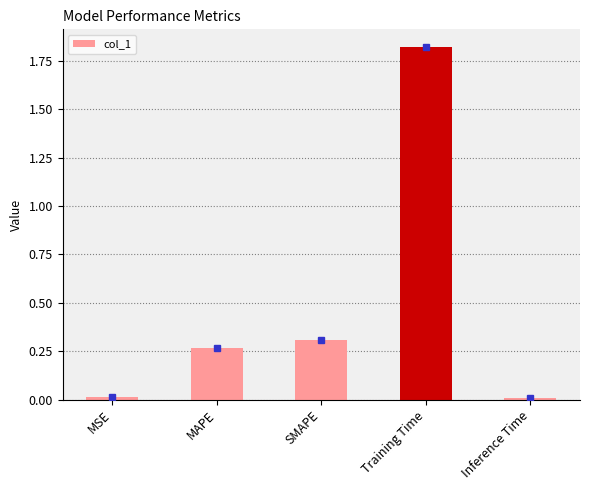

True or false: the data shows 0.0 at MSE.

False